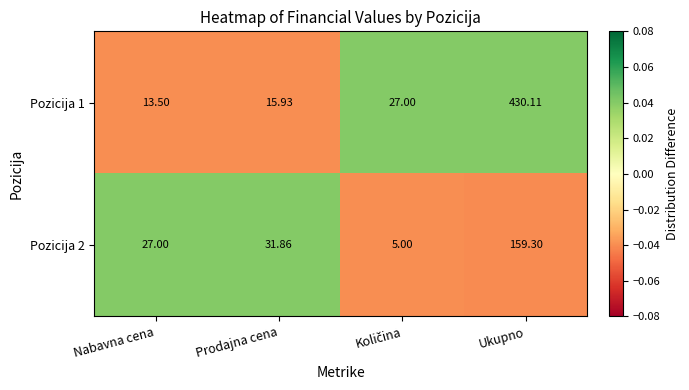

Where does the Pozicija 2 series first go above 31?

Prodajna cena